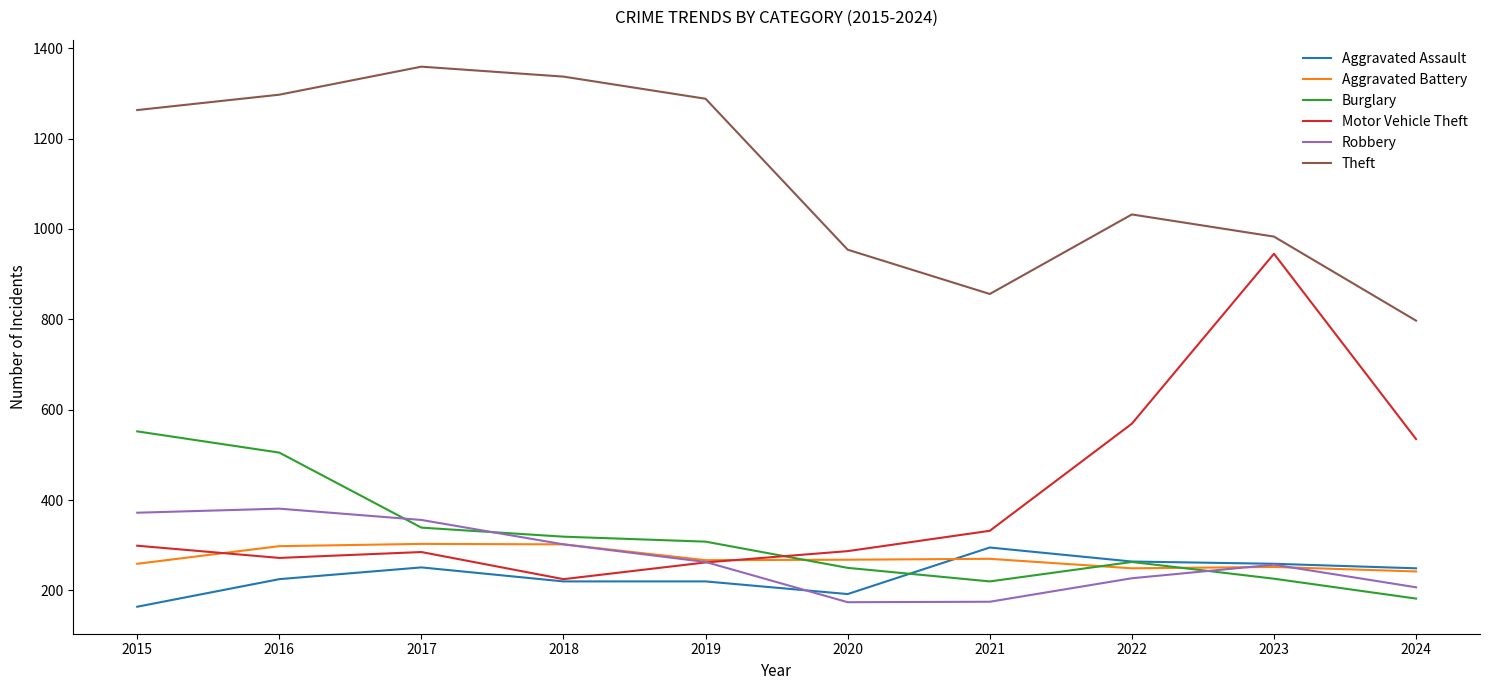

What is the spread (max minus min) of values at 2015?

1099